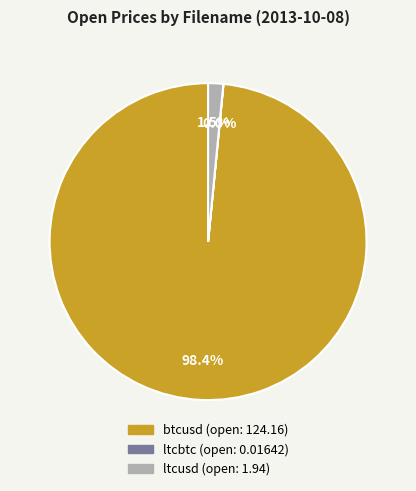

Does ltcusd account for over 50% of the chart?

No